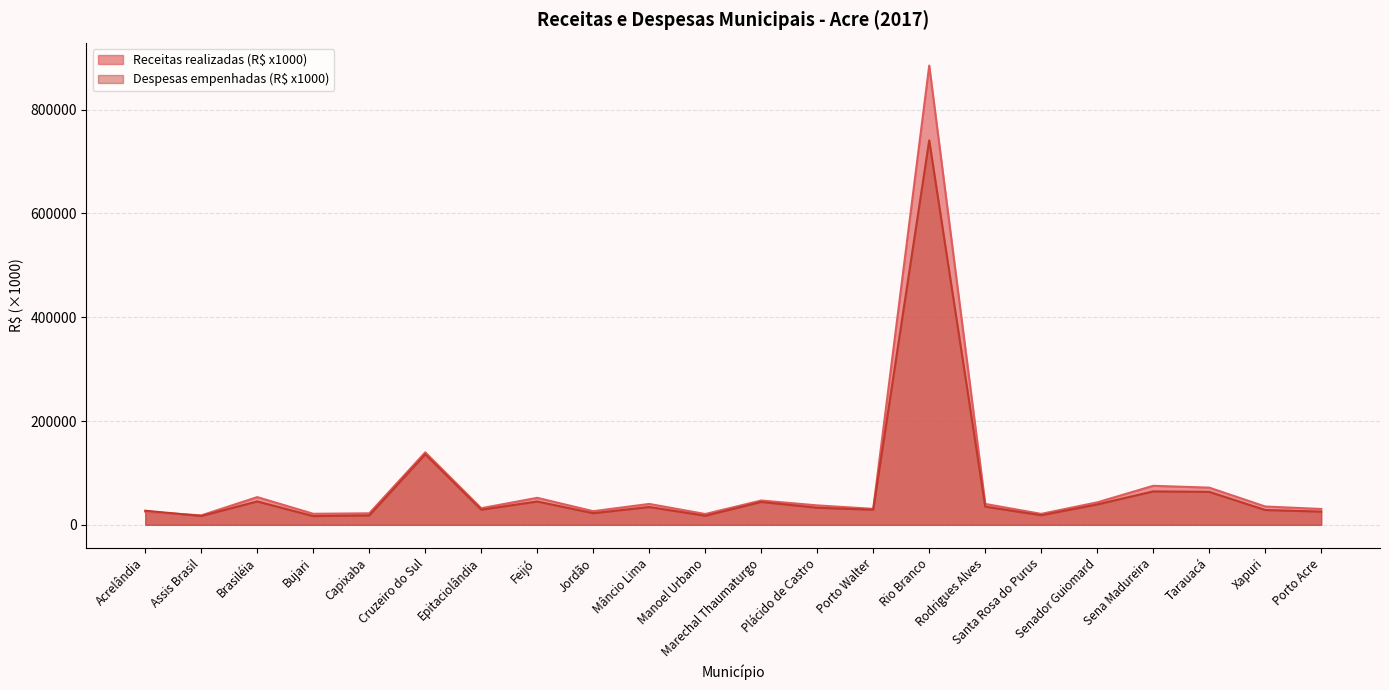

How many values in the Receitas realizadas (R$ x1000) series are below 37476?

11